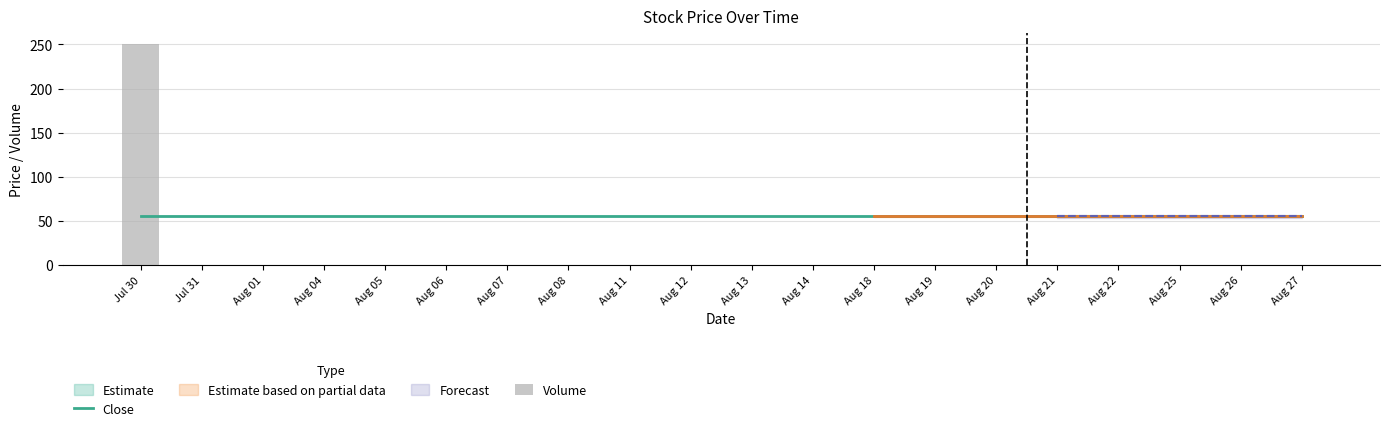

What is the greatest value displayed?

250.0